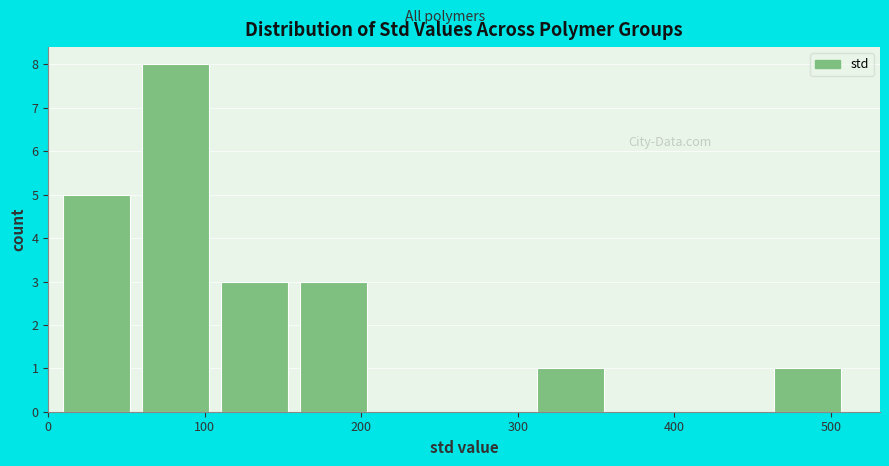

Reading left to right, transcribe this chart: for each bar, give the range it covers on the x-axis and its height. Neither the bar edges nor the heights are printed on the chart, so give them approximately, as read against the axes.

10 to 60: 5
60 to 110: 8
110 to 160: 3
160 to 210: 3
210 to 260: 0
260 to 310: 0
310 to 360: 1
360 to 410: 0
410 to 460: 0
460 to 510: 1